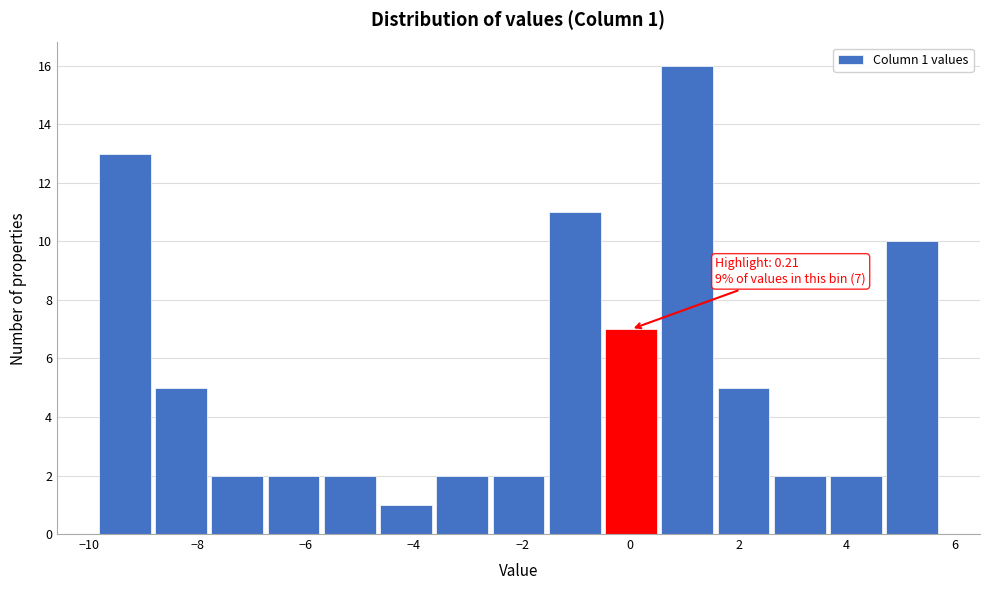

Which range on the x-axis has the tallest bar?

0.6 to 1.6